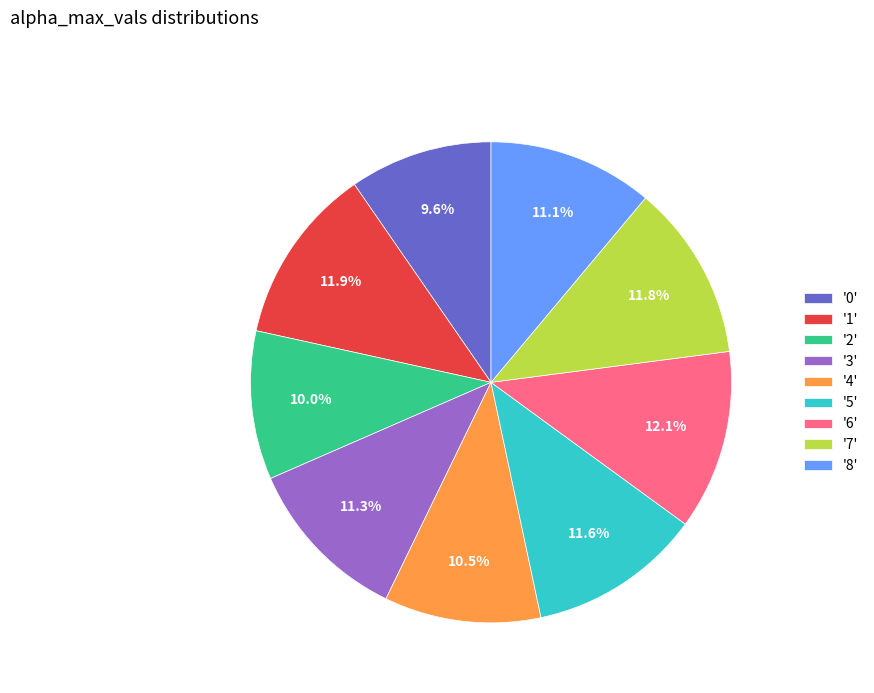

What is the ratio of the value at '1' to the value at '7'?

1.0